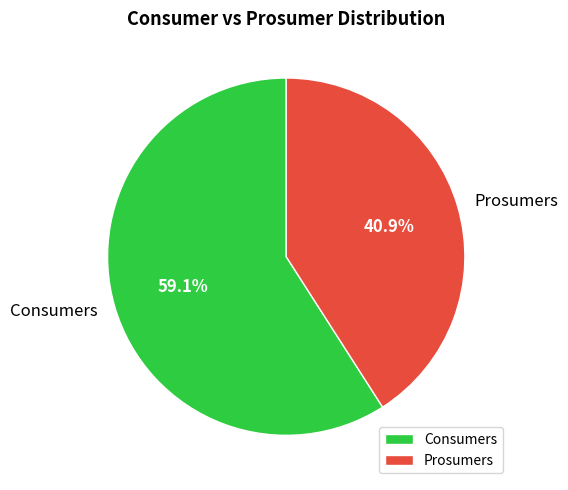

Do Consumers and Prosumers together represent more than half of the pie?

Yes